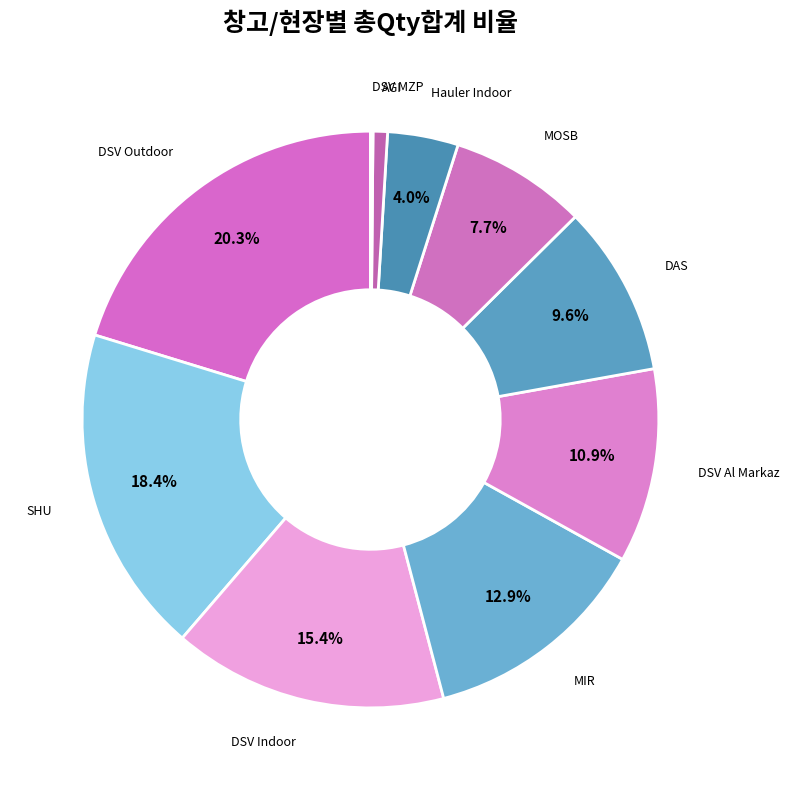

Approximately how many times larger is the value at MOSB compared to DSV Indoor?

0.5